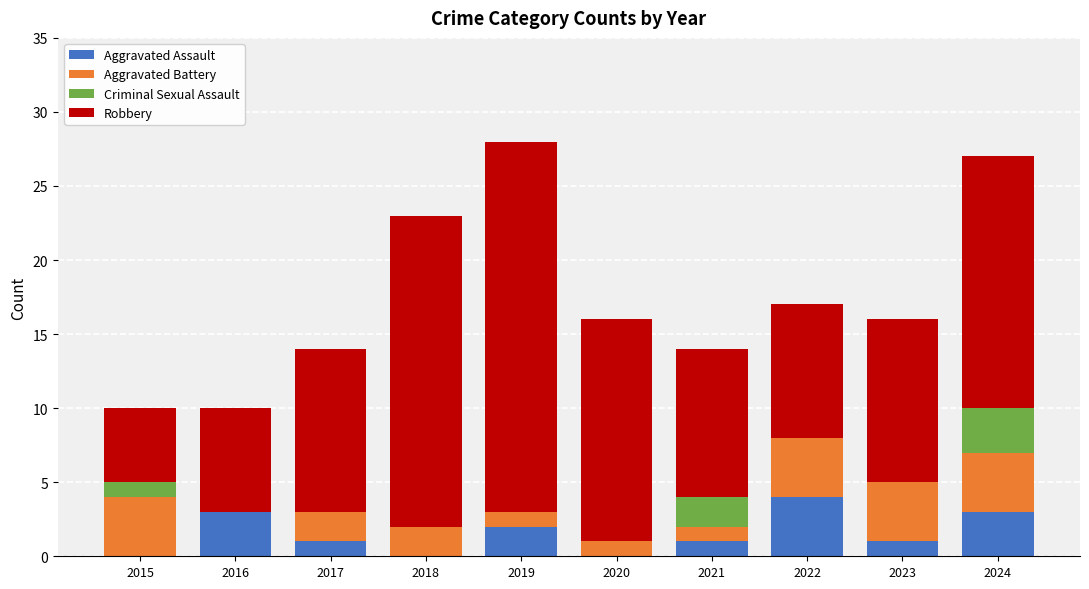

At which label does Aggravated Assault reach its peak?

2022